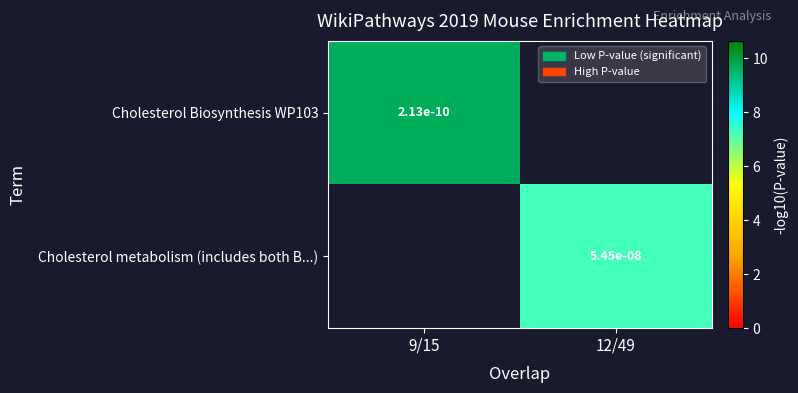

Is the value of Cholesterol metabolism (includes both B...) at 12/49 greater than the value of Cholesterol Biosynthesis WP103 at 9/15?

Yes